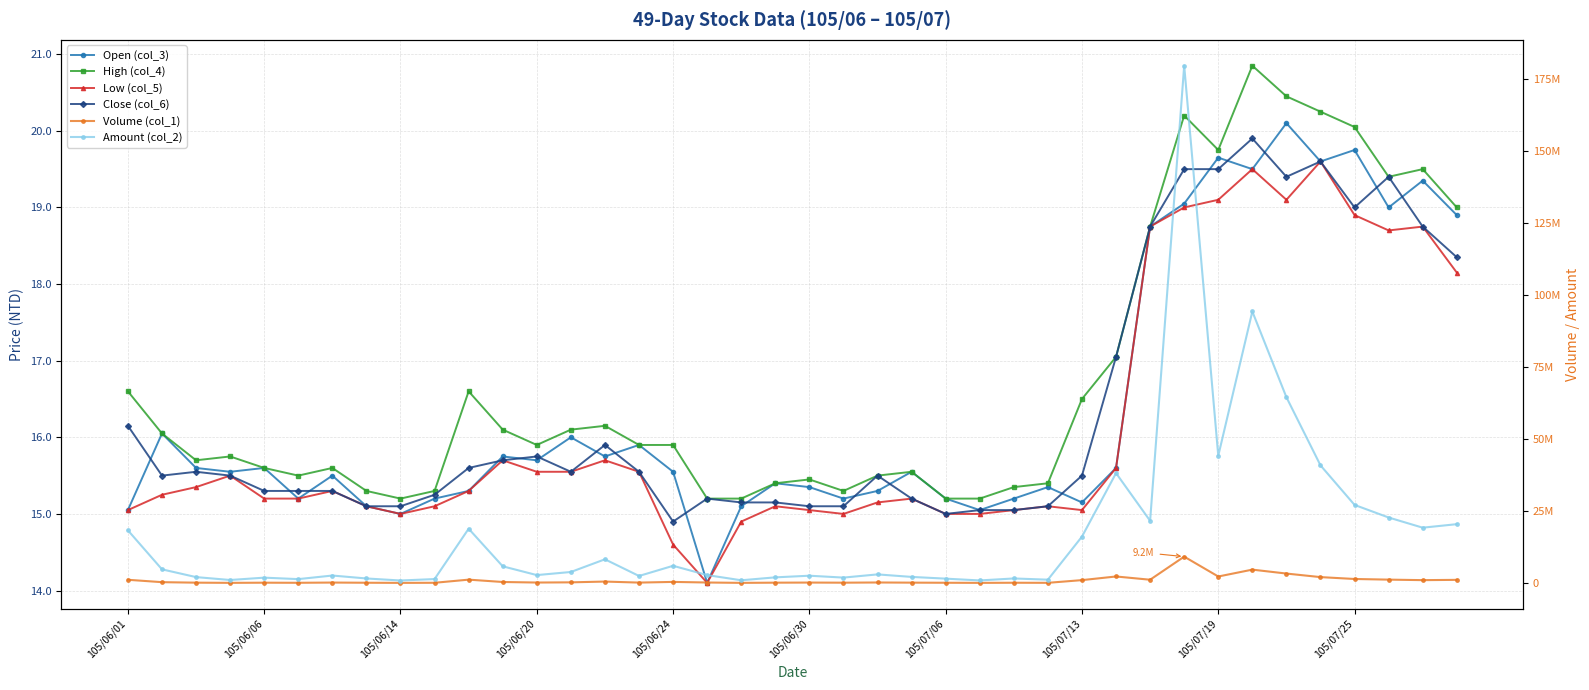

What is the sum of all Low (col_5) values?

644.9